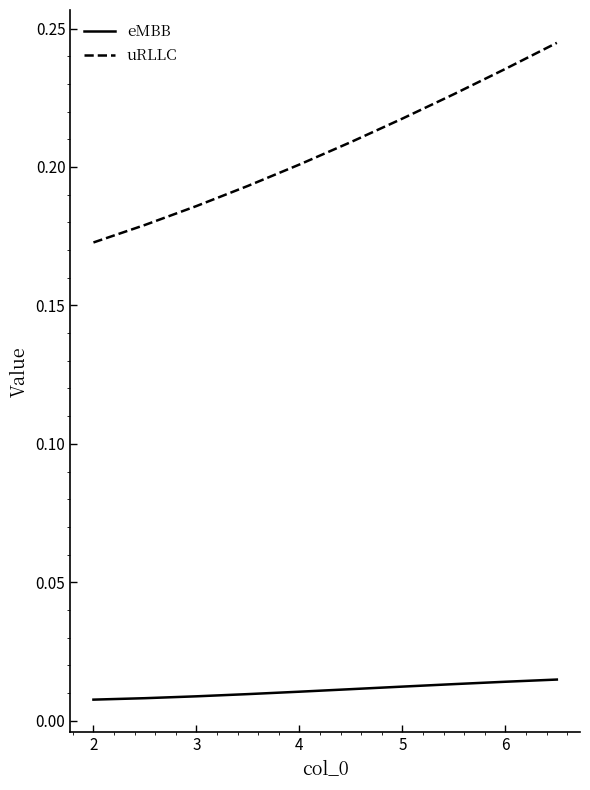

Which series has the widest spread of values?

uRLLC